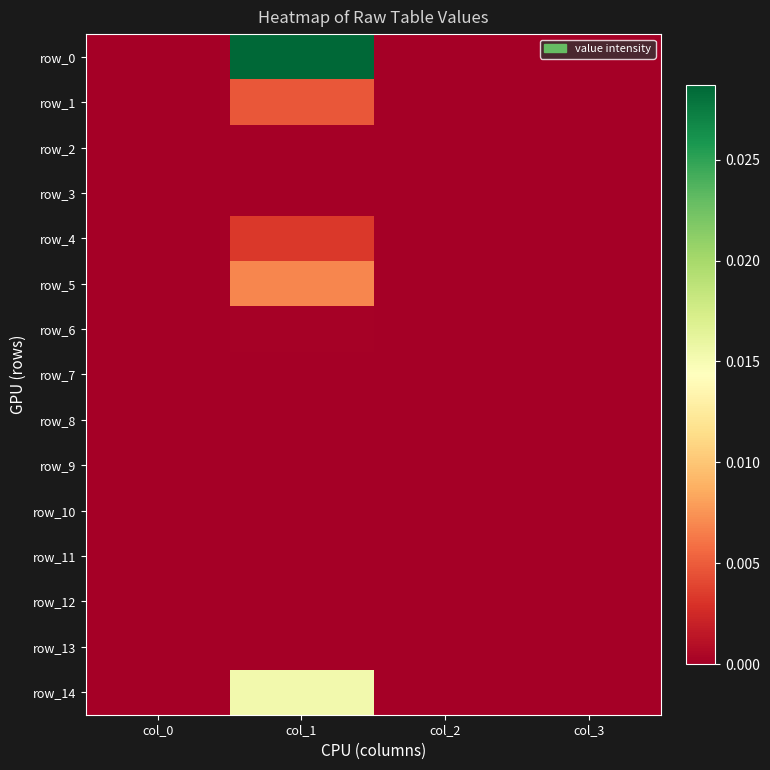

How many distinct data groups are displayed?

15